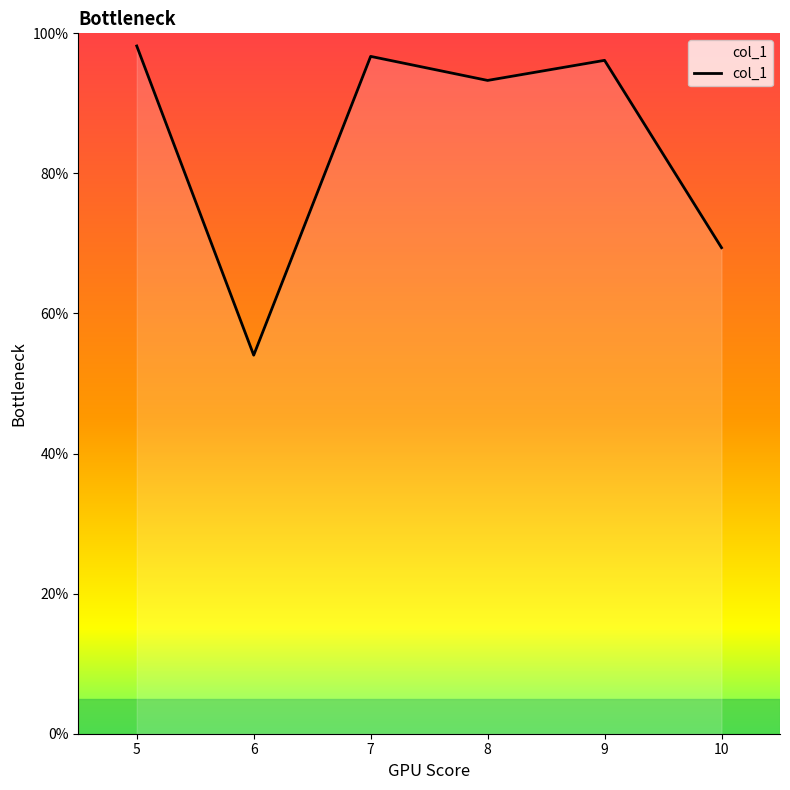

True or false: the data has more than 2 interior local peaks.

False